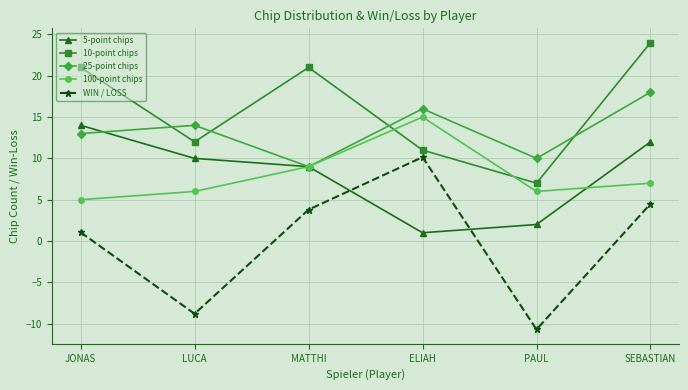

What is the label of the 5th point from the right?

LUCA